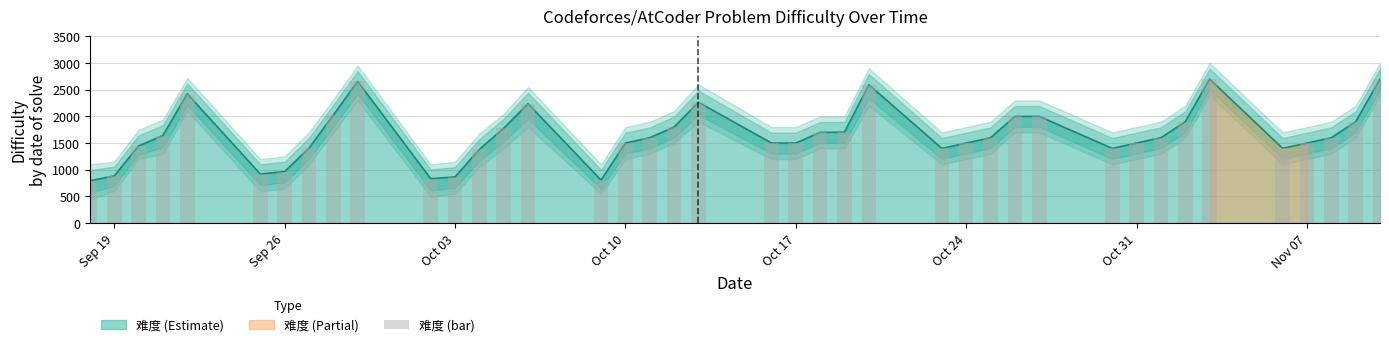

How many data points are above 1600?

17